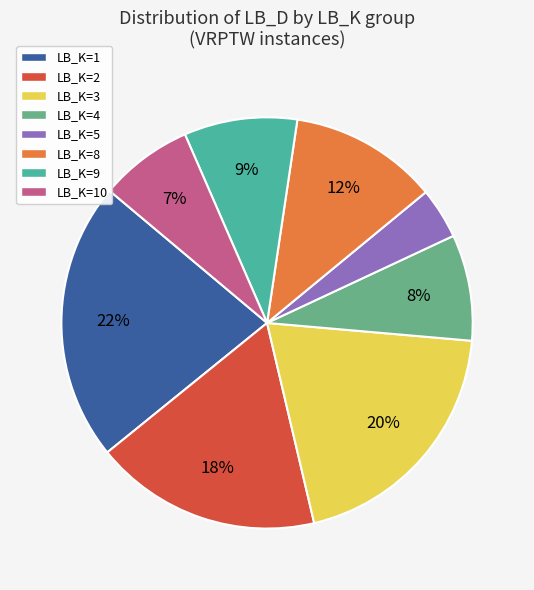

What is the largest slice in the pie chart?

LB_K=1